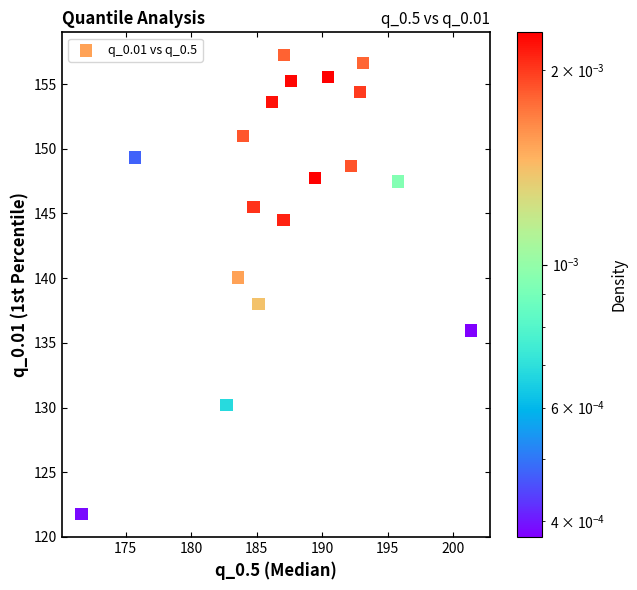

What is the range of X values (max minus min)?

29.7